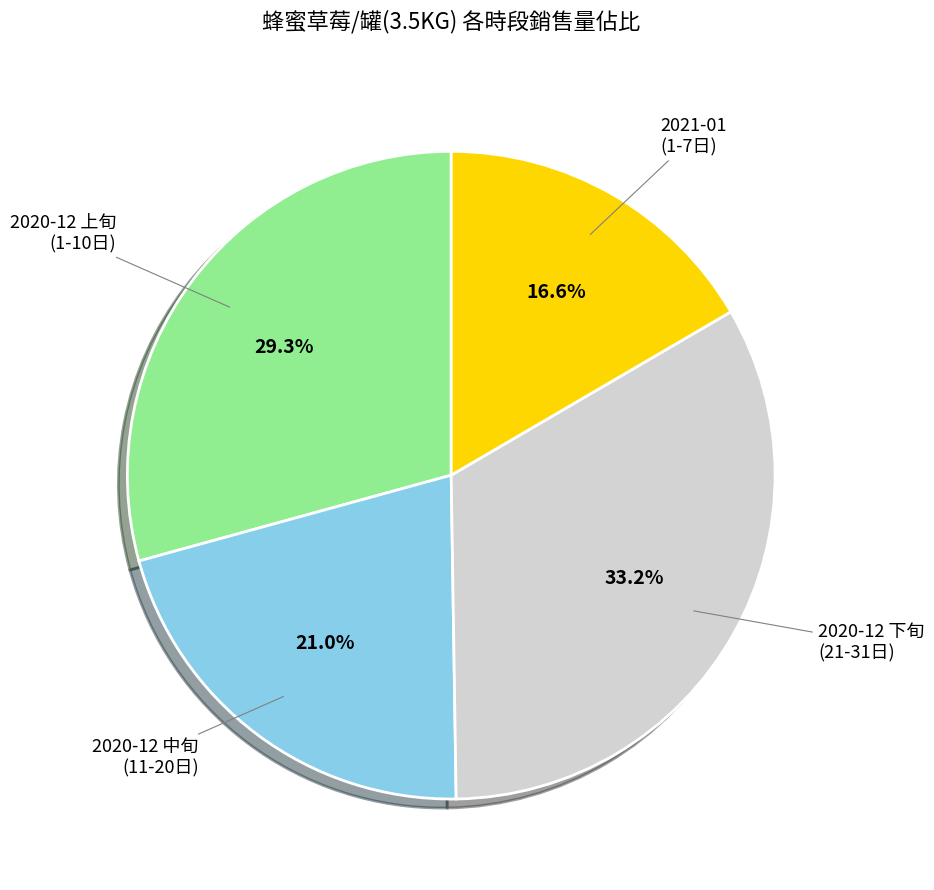

Is there a majority slice in this chart?

No